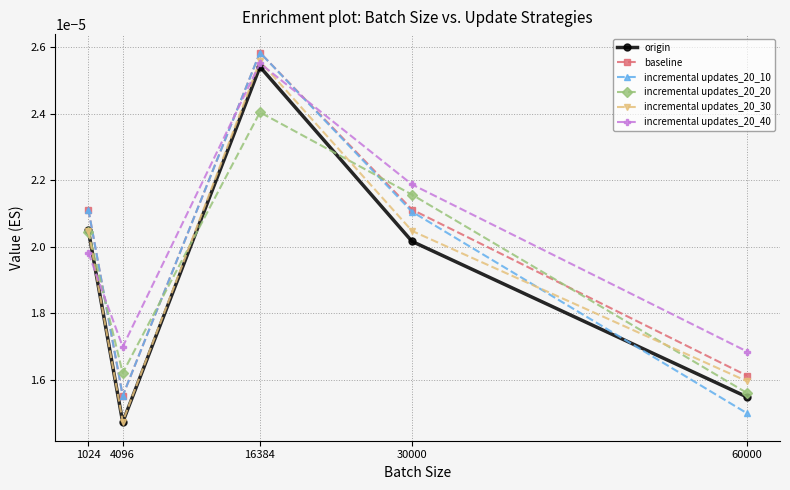

Count the origin values in the range 0 to 1.

5